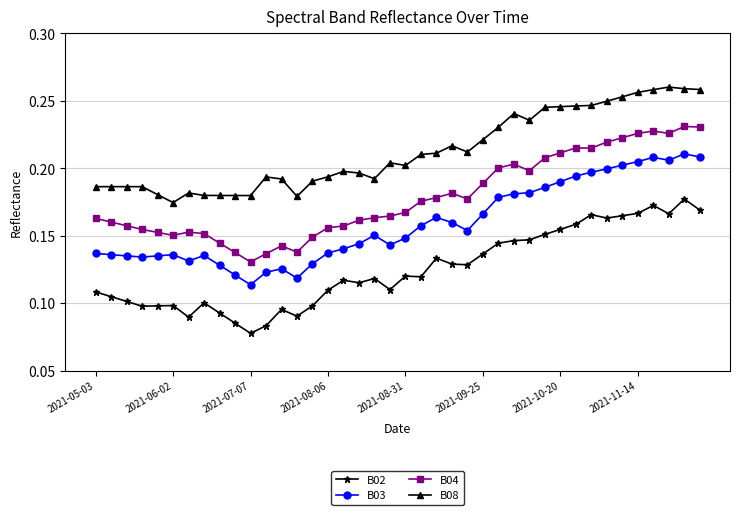

True or false: B04 and B02 cross at least once.

False